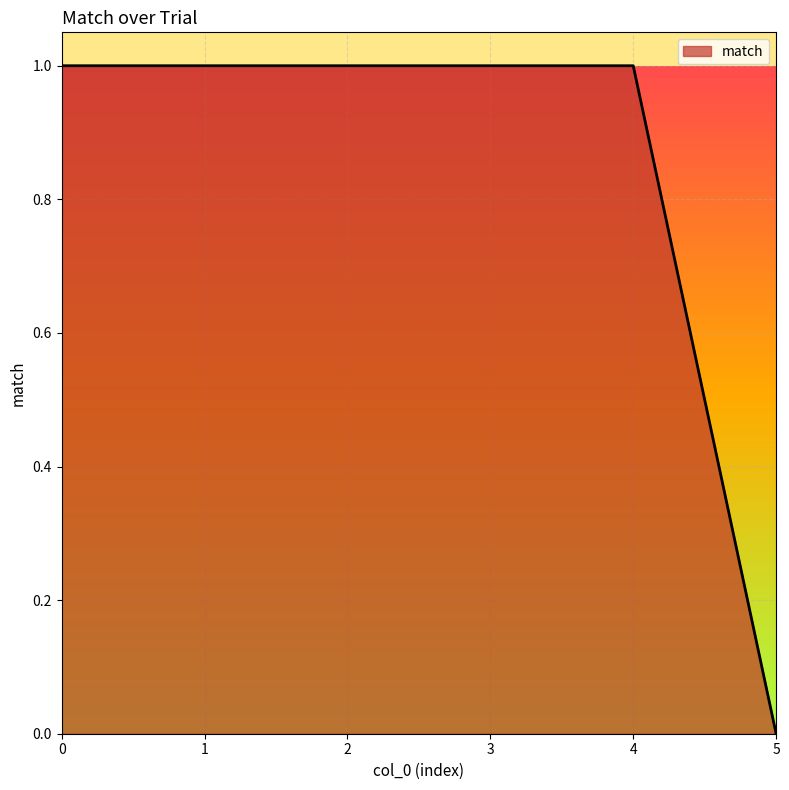

Is it true that the value at 0 is 1?

True